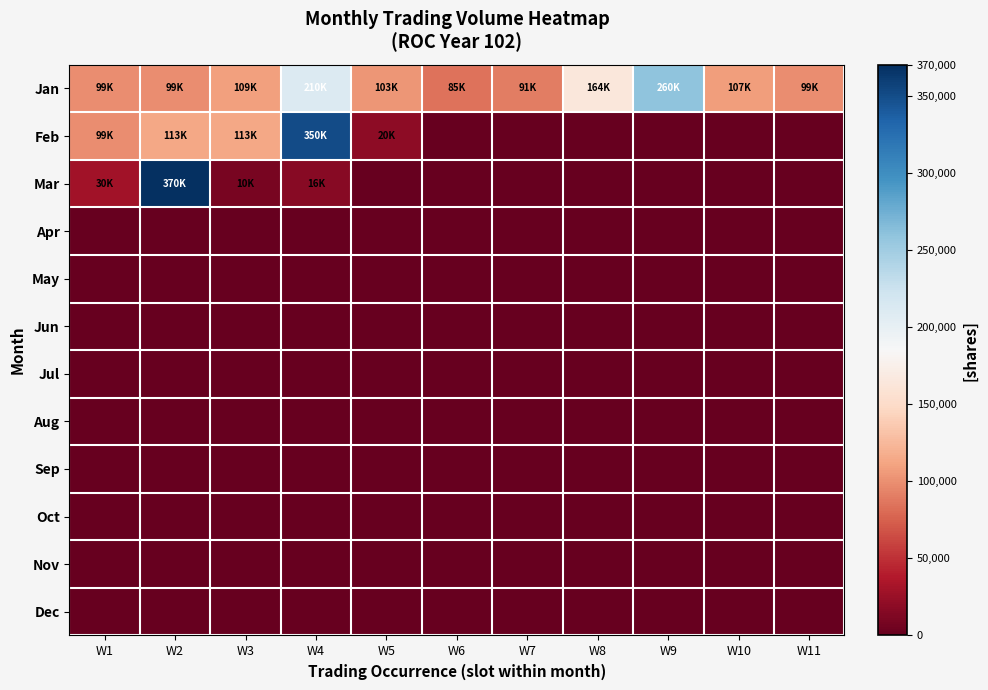

Which series has the largest total across all categories?

Jan